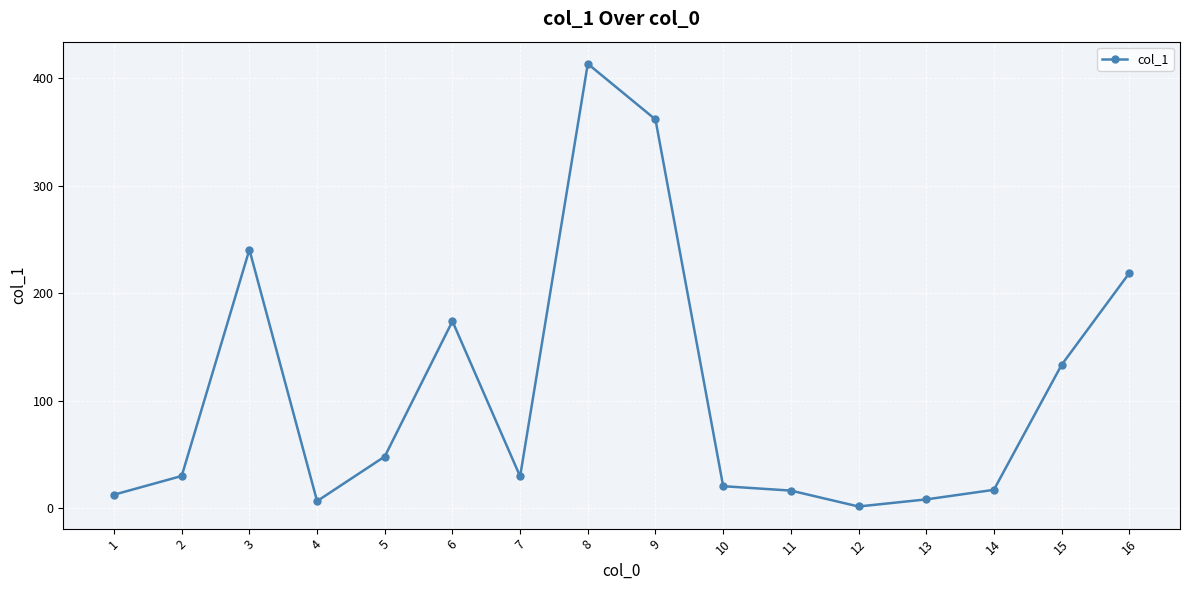

What is the ratio of the value at 8 to the value at 11?

25.2